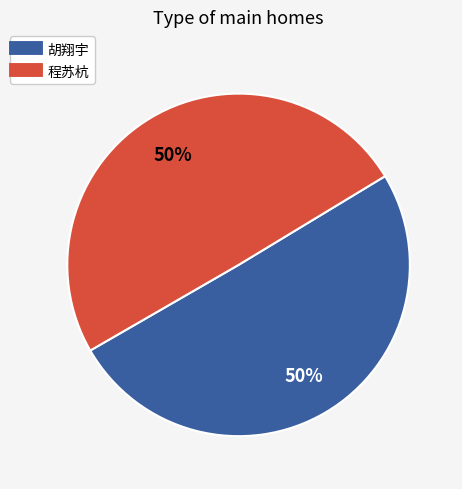

To the nearest percent, what is the average slice percentage?

50%